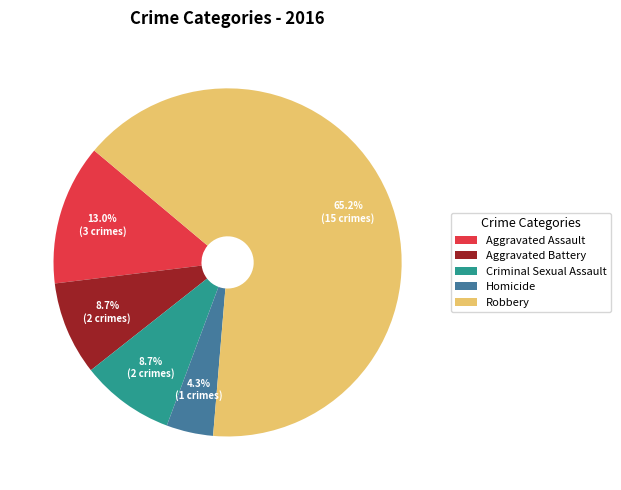

To the nearest percent, what is the difference between the Robbery and Aggravated Assault slice percentages?

52%